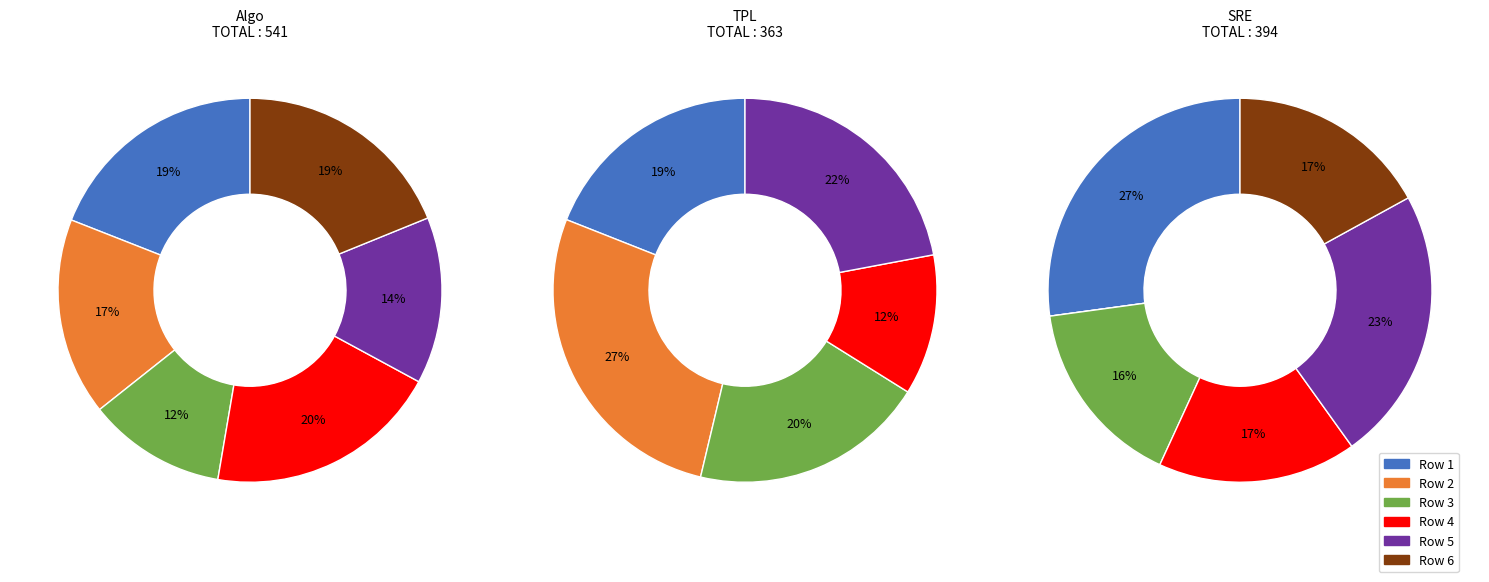

Which has a higher value, 3 or 4?

4